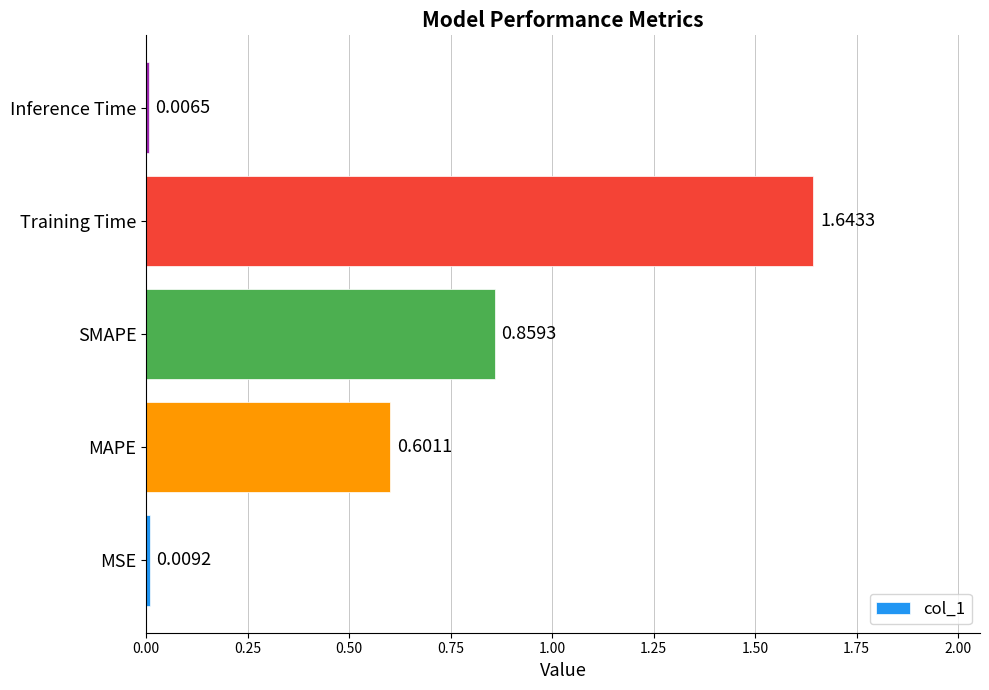

How many bars are there in total?

5